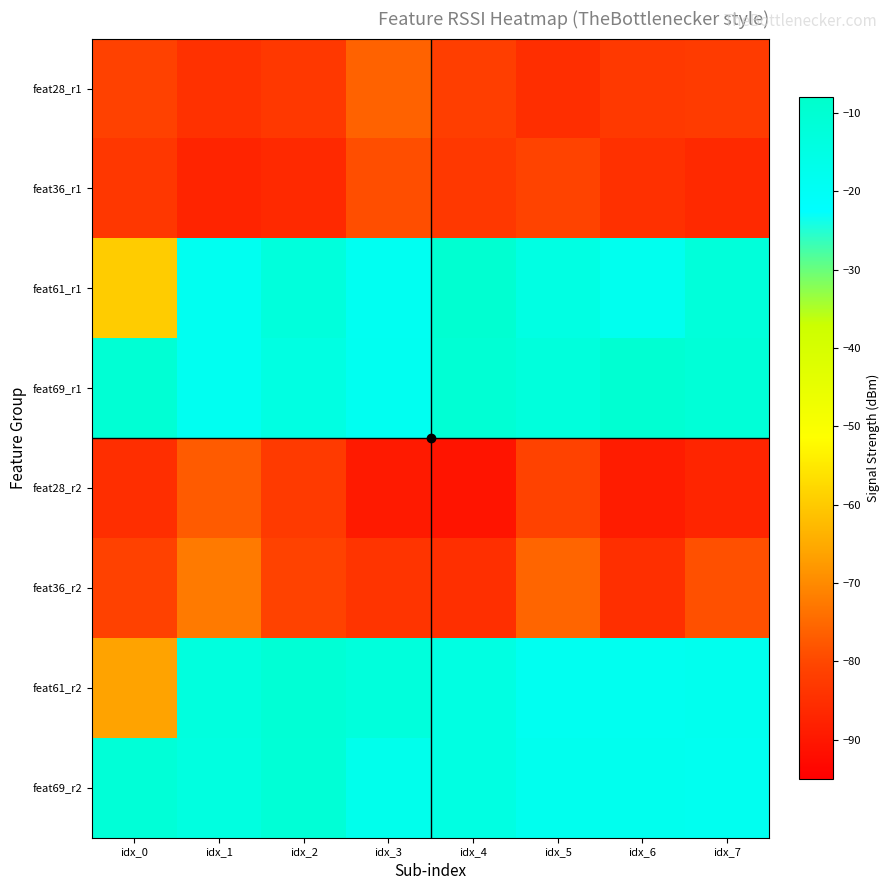

Which series has the largest range (max minus min)?

feat61_r2